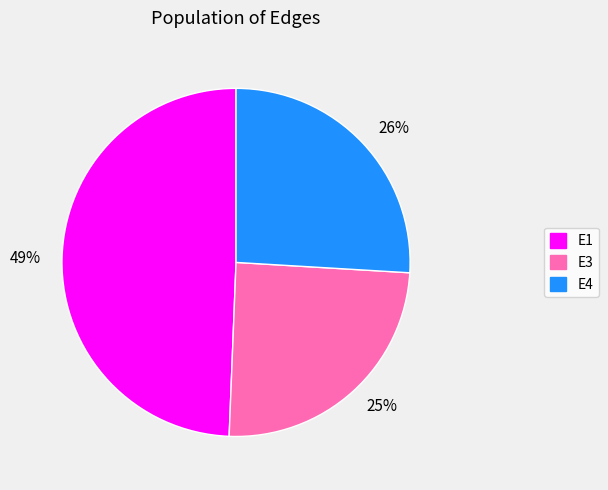

Is there any slice that represents more than half of the pie?

No